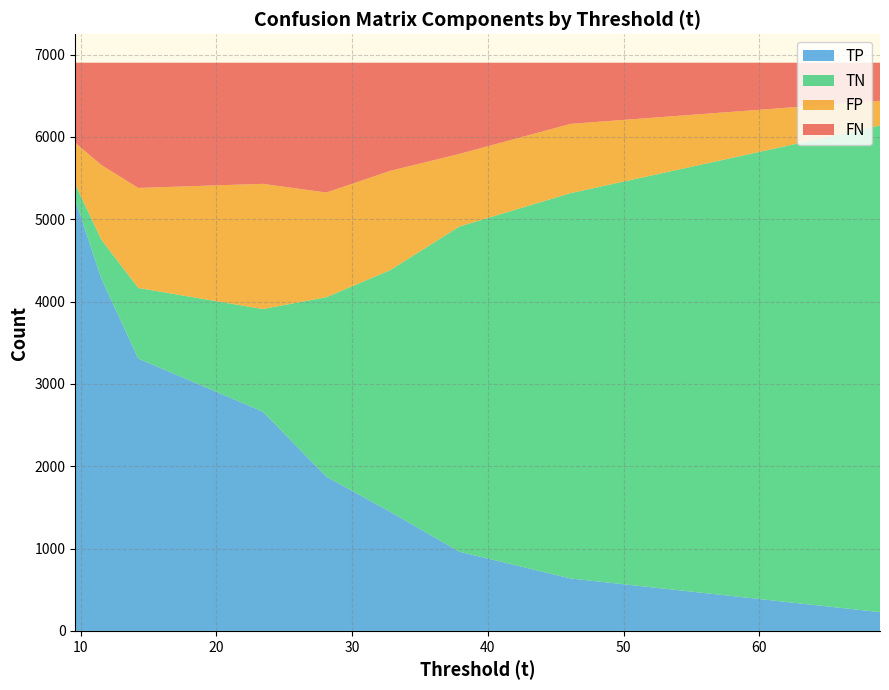

What is the lowest value of the TP series?

227.7